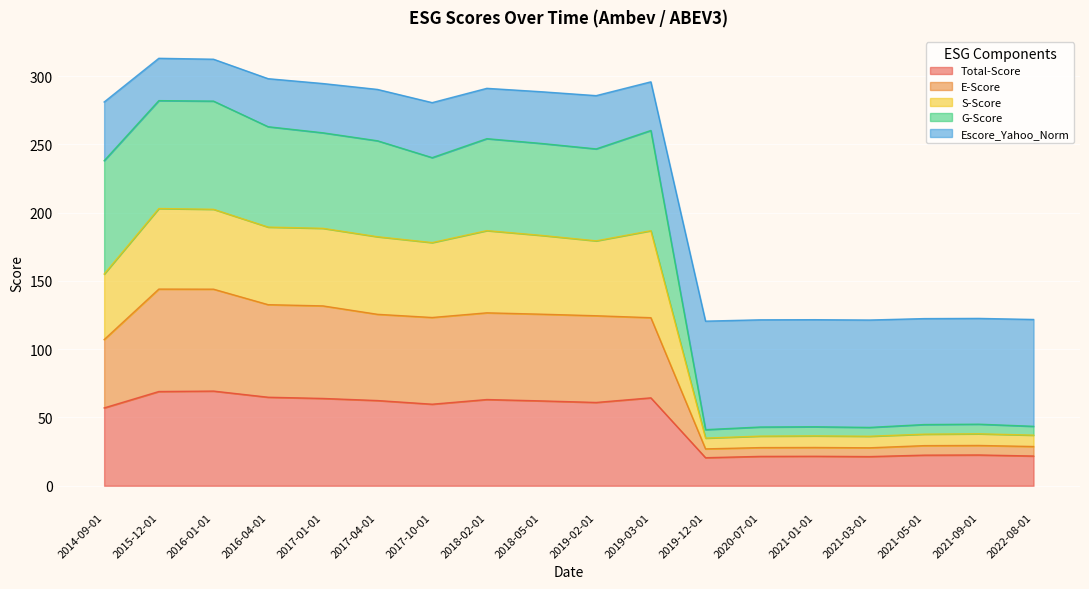

What is the label of the 7th point from the left?

2017-10-01